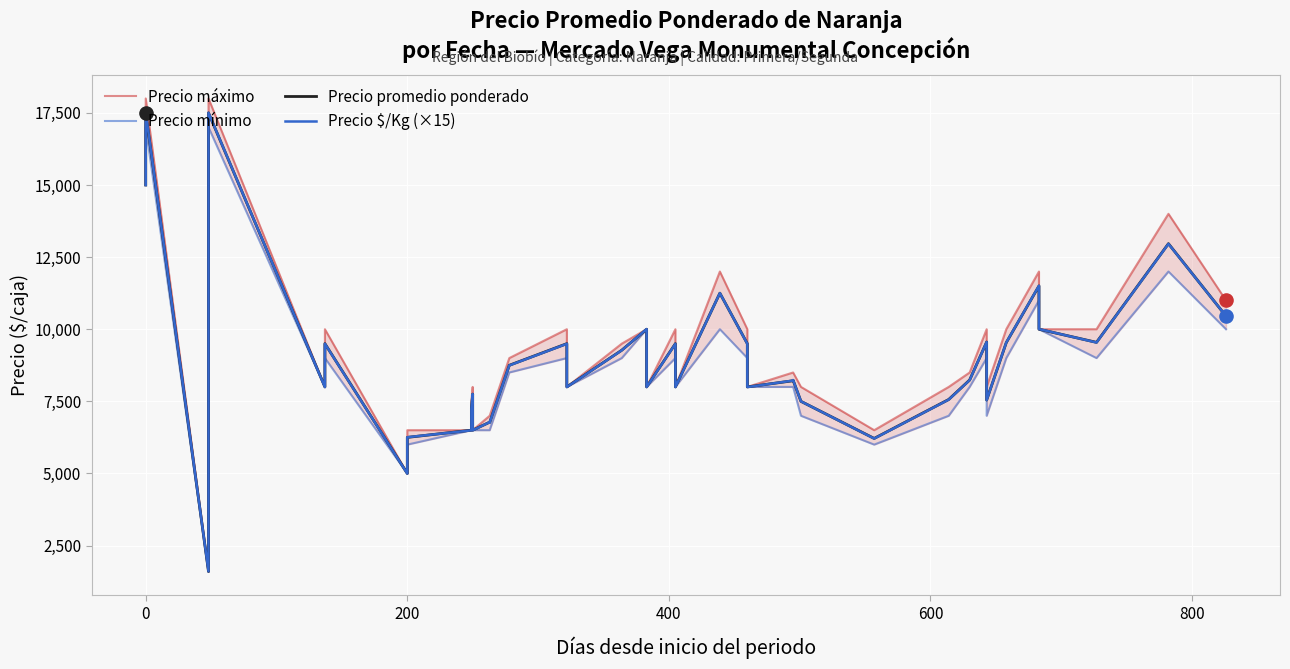

What are all the series names shown in the legend?

Precio máximo, Precio mínimo, Precio promedio ponderado, Precio $/Kg (×15)